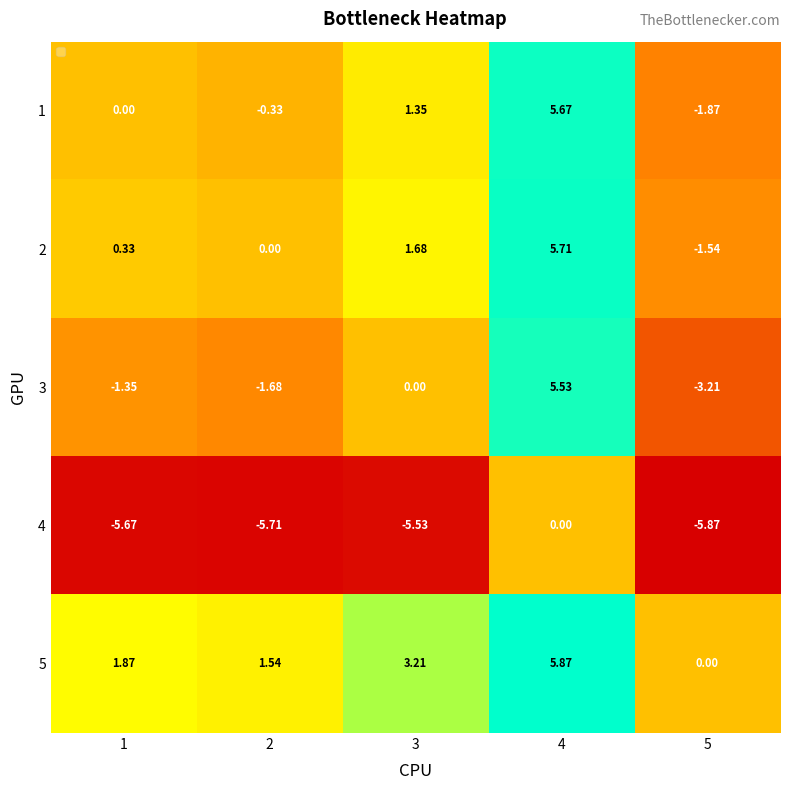

Is the value of 1 at 5 greater than the value of 2 at 1?

No